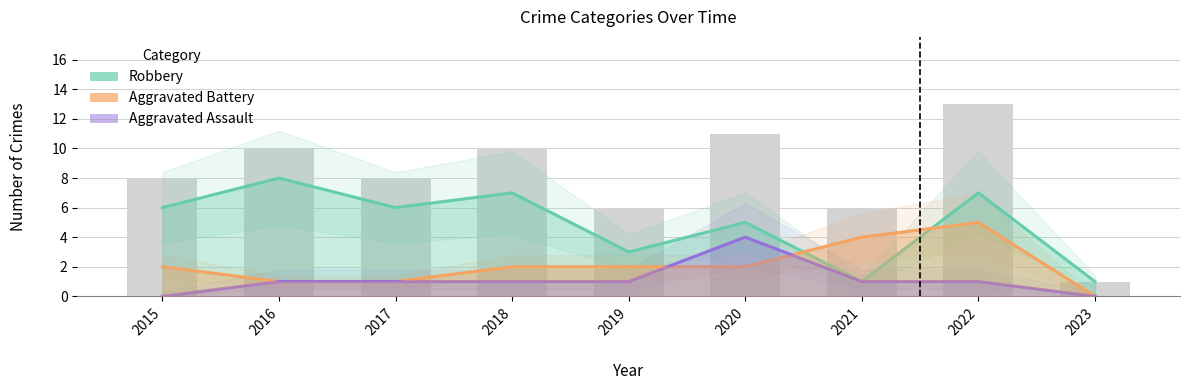

What is the total value across all series at 2022?

13